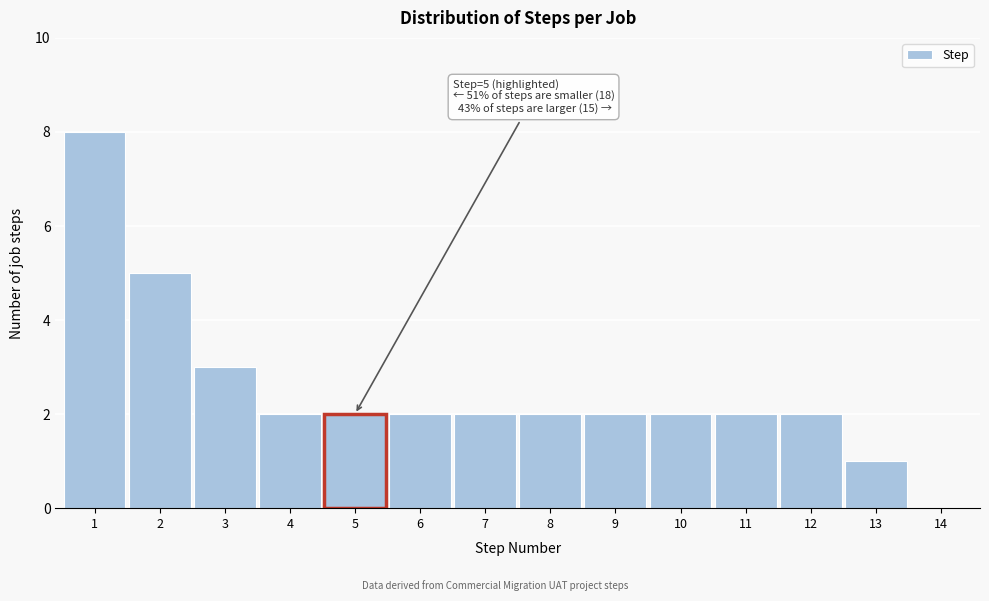

What is the change in value from 2 to 5?

-3